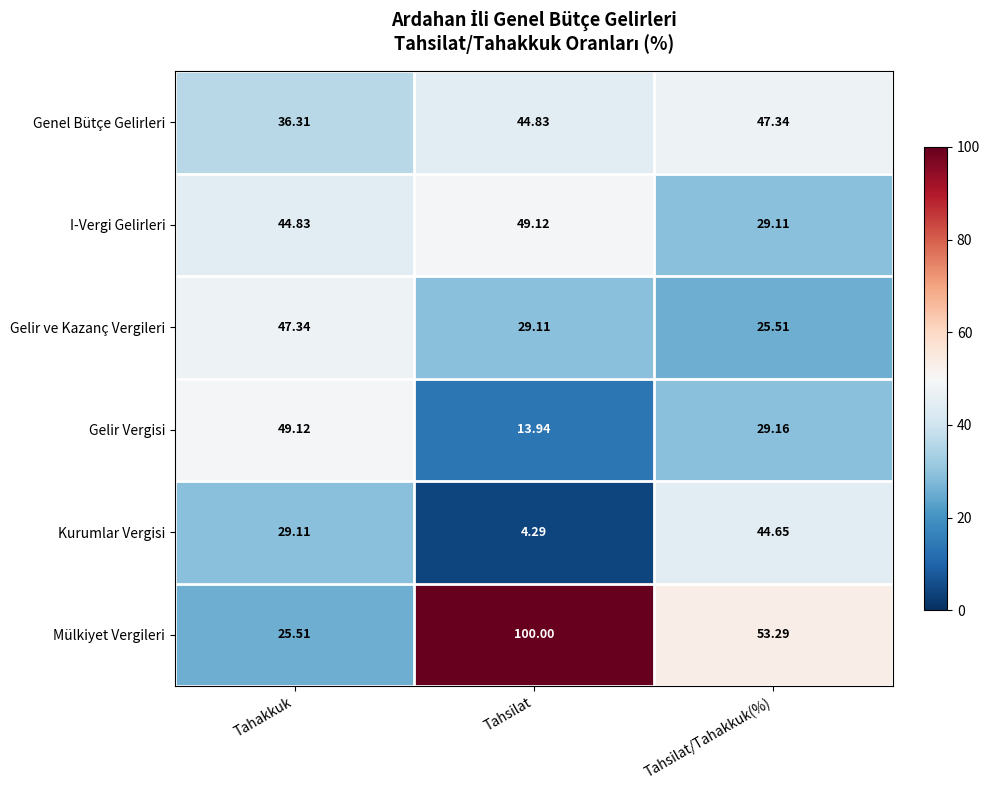

Where is I-Vergi Gelirleri nearest to the value 39?

Tahakkuk